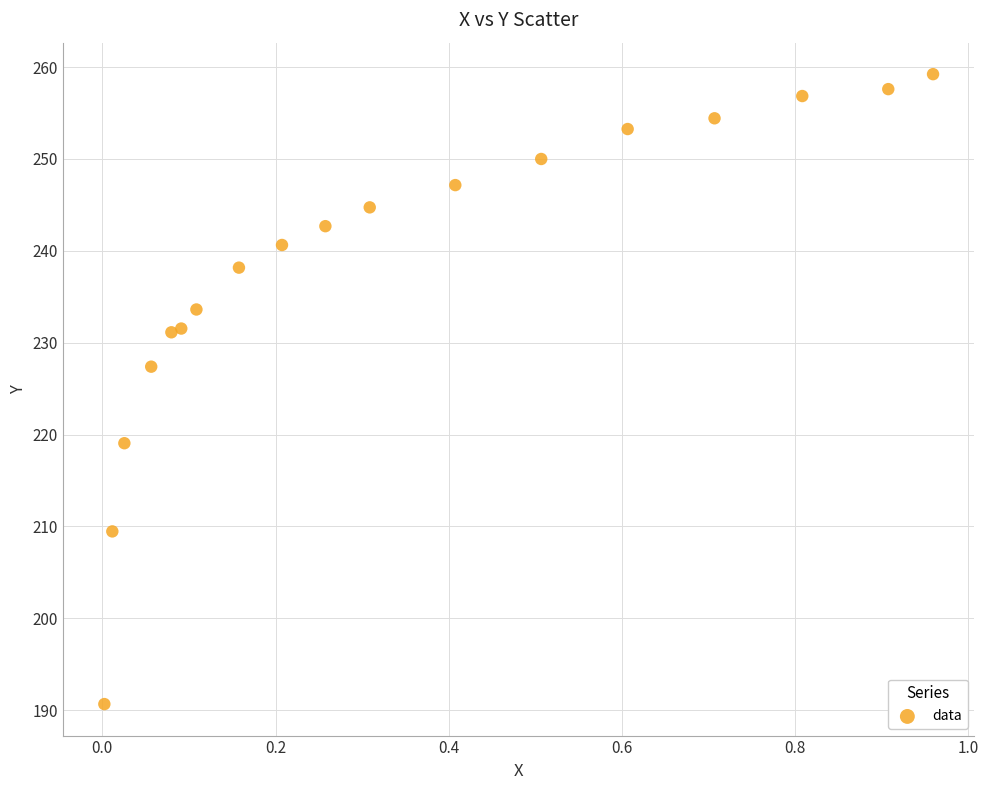

What is the range of Y values (max minus min)?

68.6